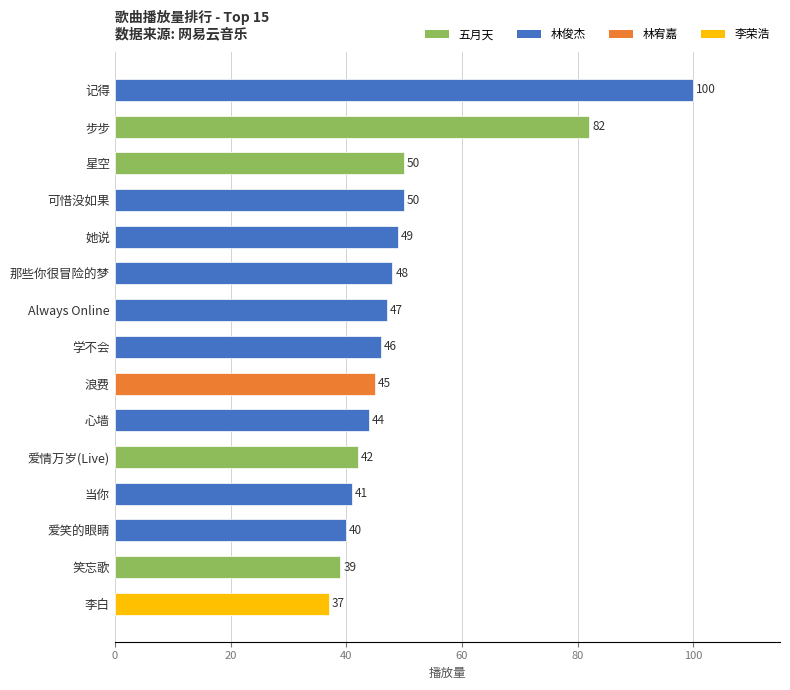

What is the change in value from 当你 to 可惜没如果?

+9